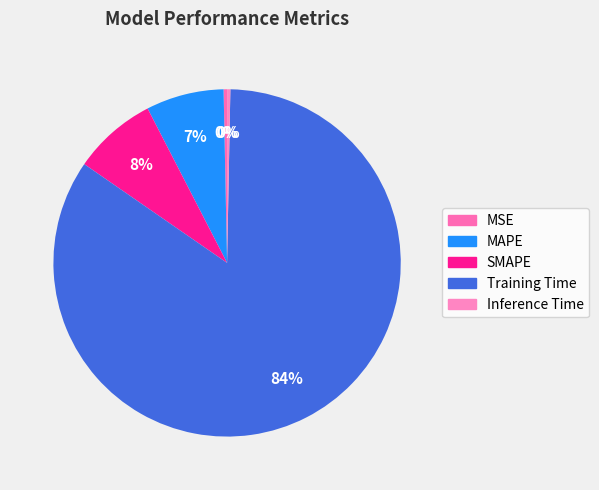

Rank the categories by value from highest to lowest.

Training Time, SMAPE, MAPE, MSE, Inference Time